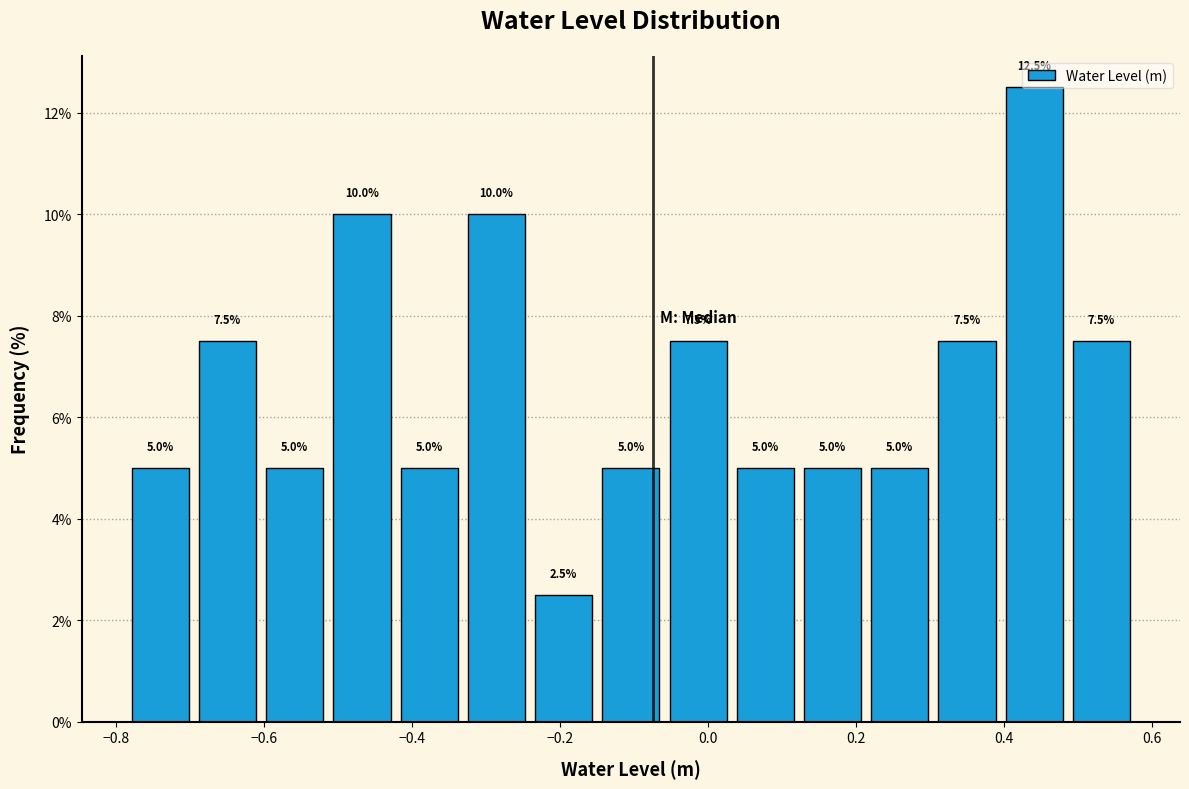

Which range on the x-axis has the tallest bar?

0.40 to 0.48